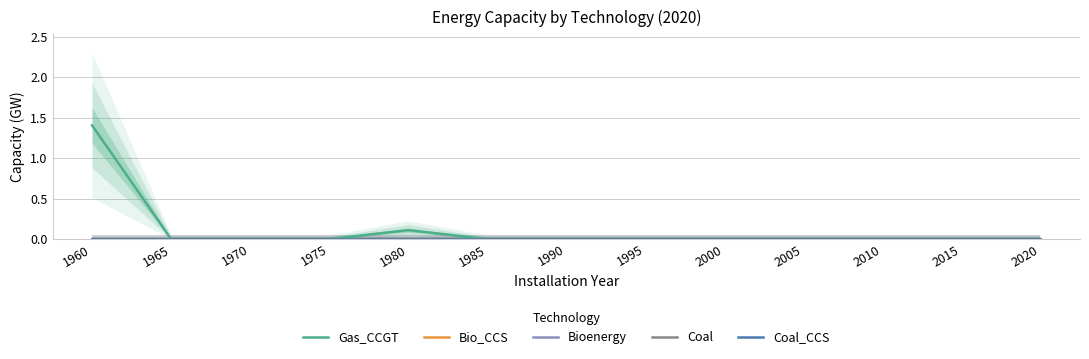

Which series has the widest spread of values?

Gas_CCGT